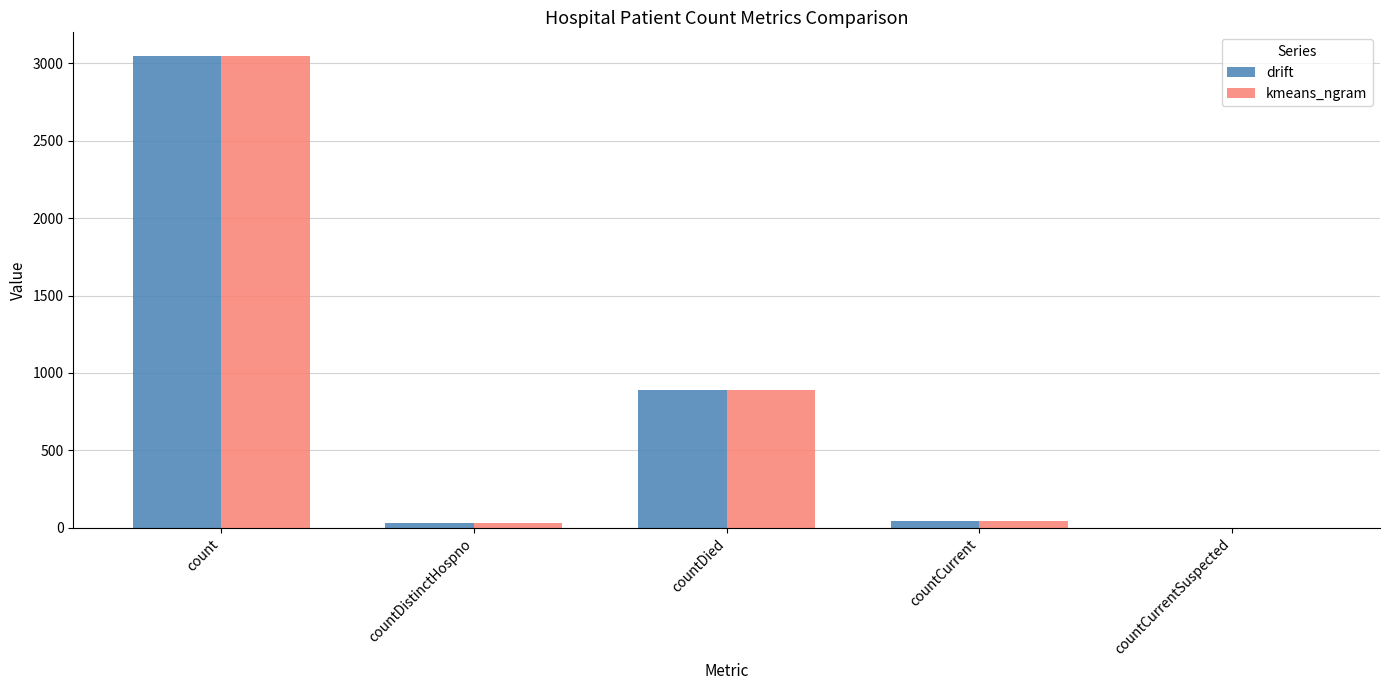

Where is drift nearest to the value 1523?

countDied